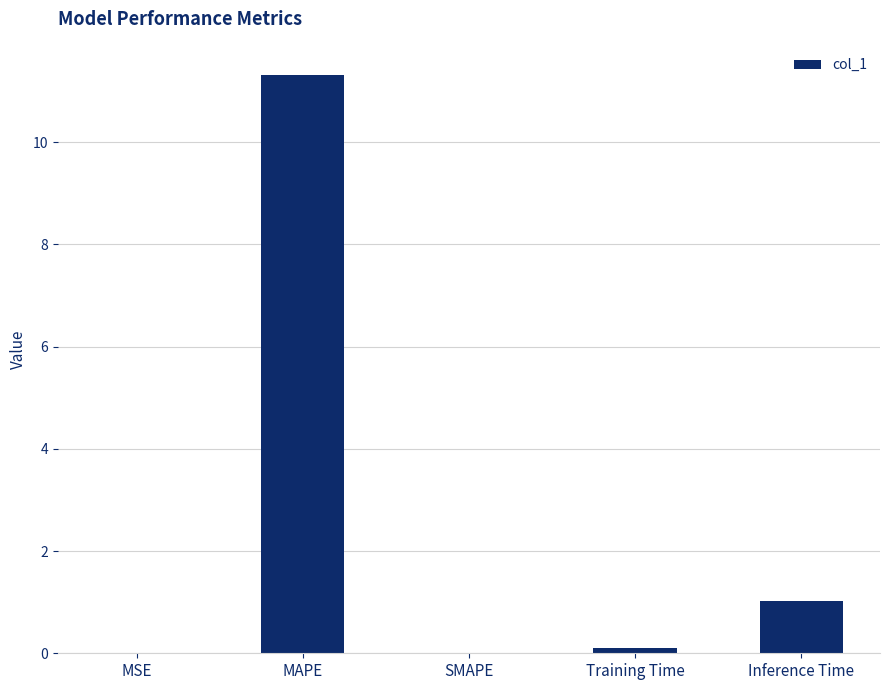

The chart shows a value of 1.0 at Inference Time. True or false?

True